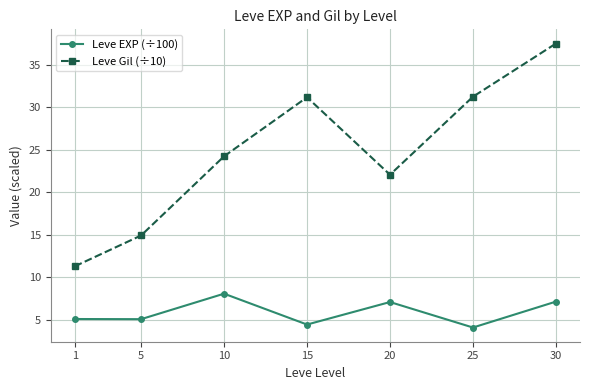

Where does the Leve Gil (÷10) series first go above 24?

10